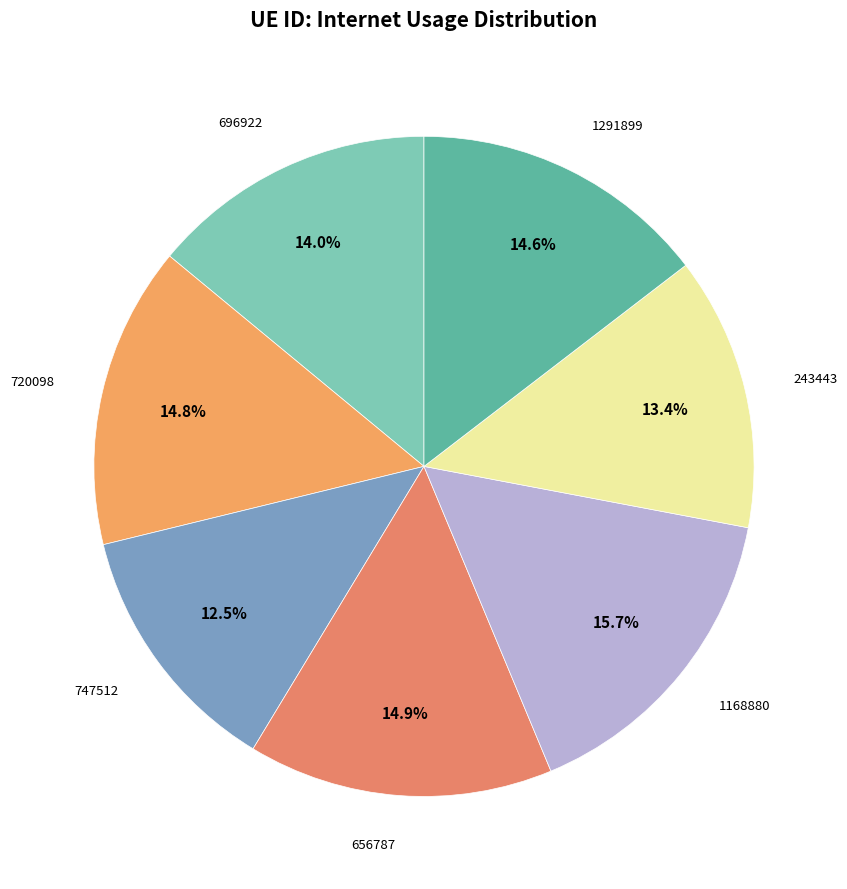

Rank the categories by value from lowest to highest.

747512, 243443, 696922, 1291899, 720098, 656787, 1168880